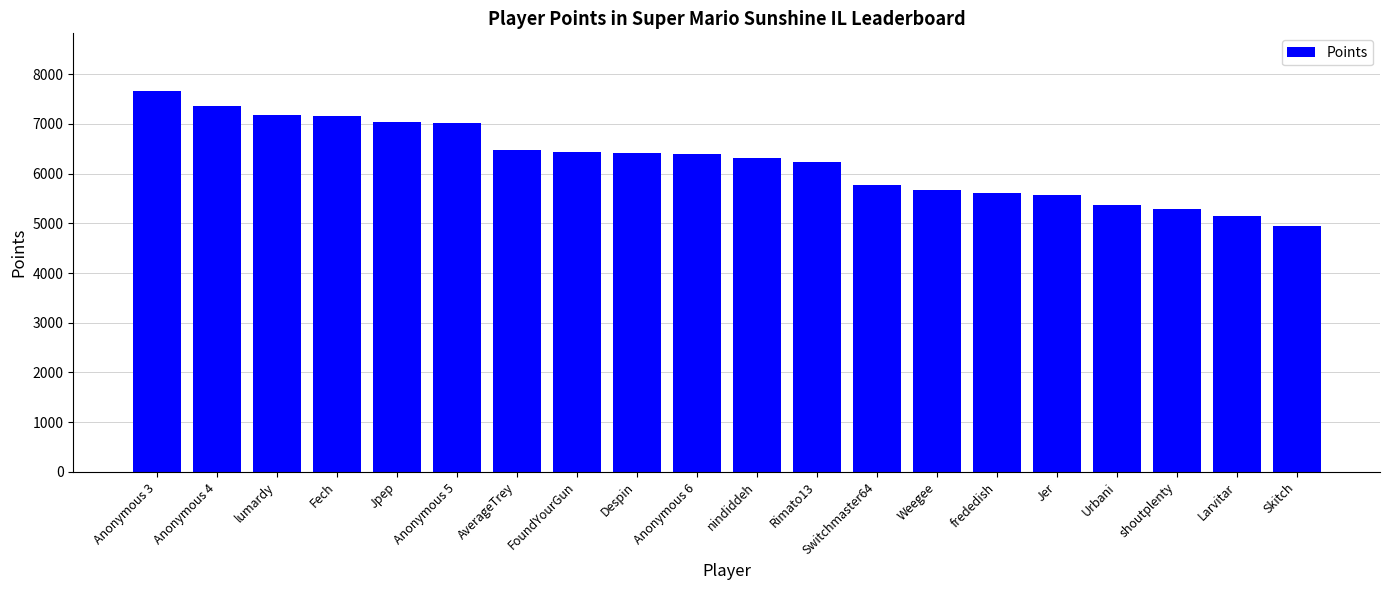

How many data points are less than 6403?

10